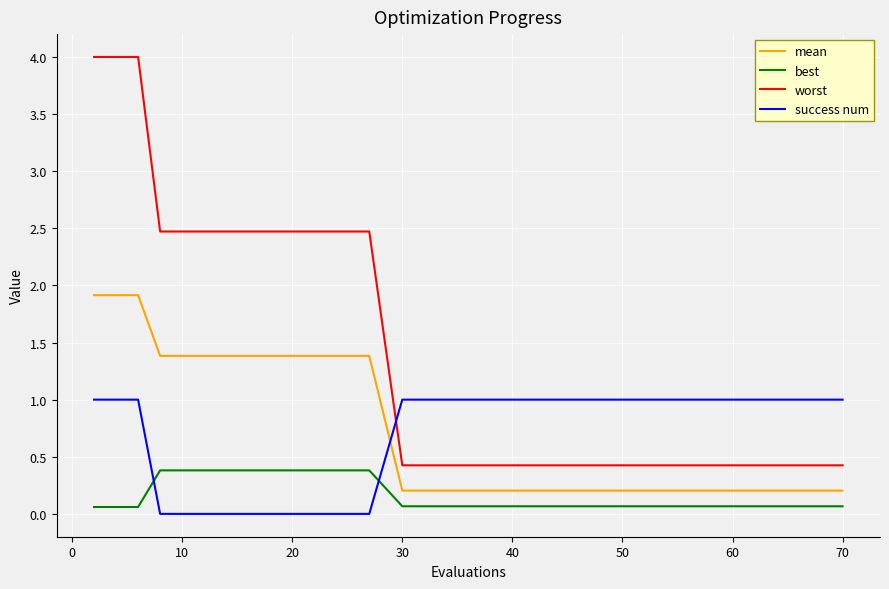

How many lines are shown in the chart?

4